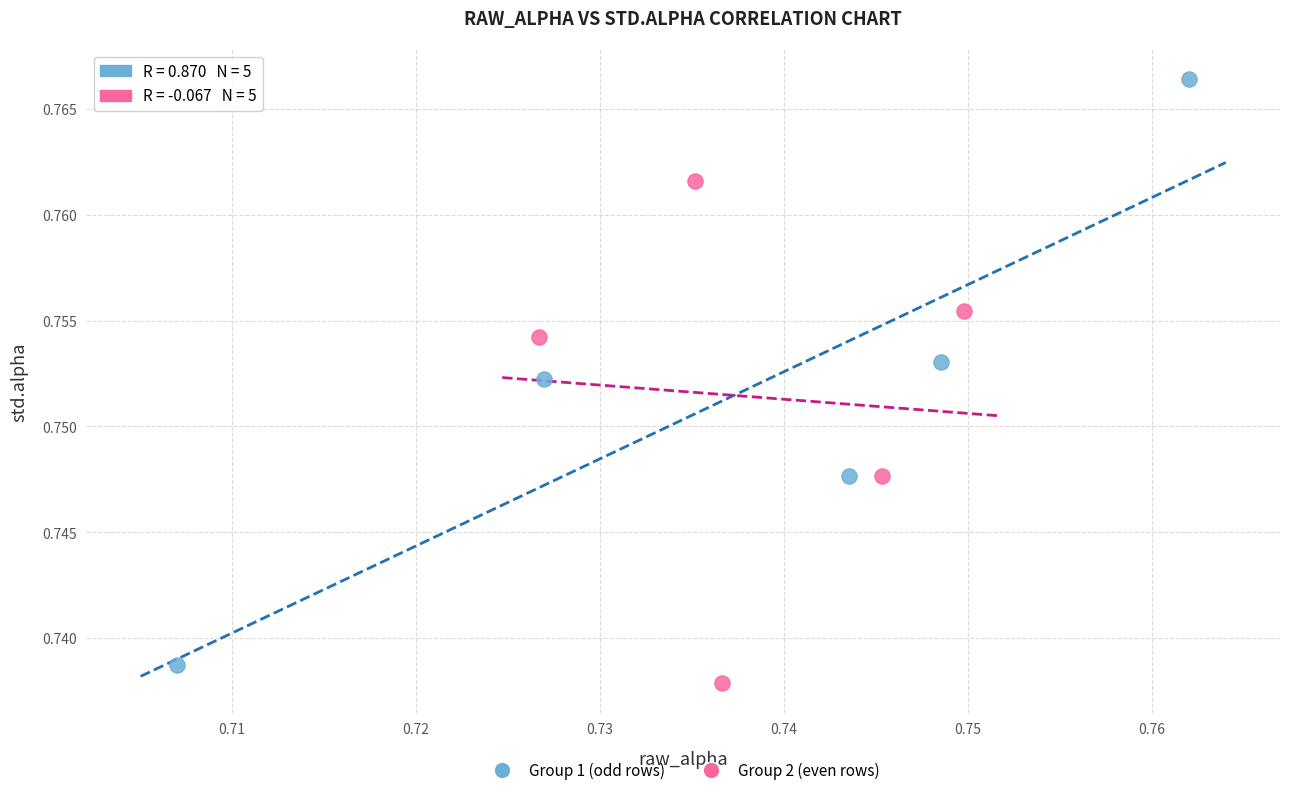

Which series has the widest spread of Y values?

Group 1 (odd rows)